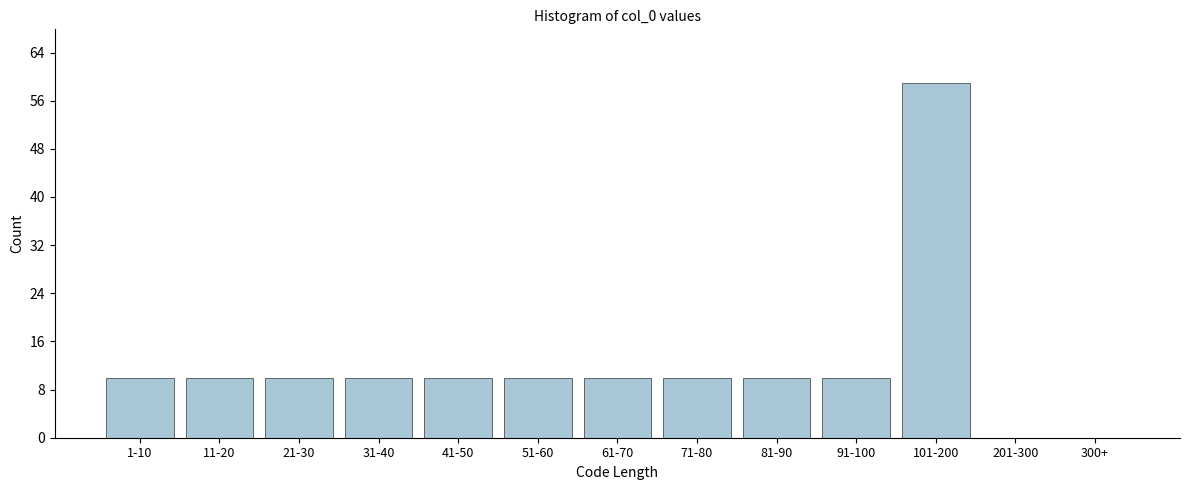

Reading right to left, extract all data points from this chart.

300+=0	201-300=0	101-200=59	91-100=10	81-90=10	71-80=10	61-70=10	51-60=10	41-50=10	31-40=10	21-30=10	11-20=10	1-10=10